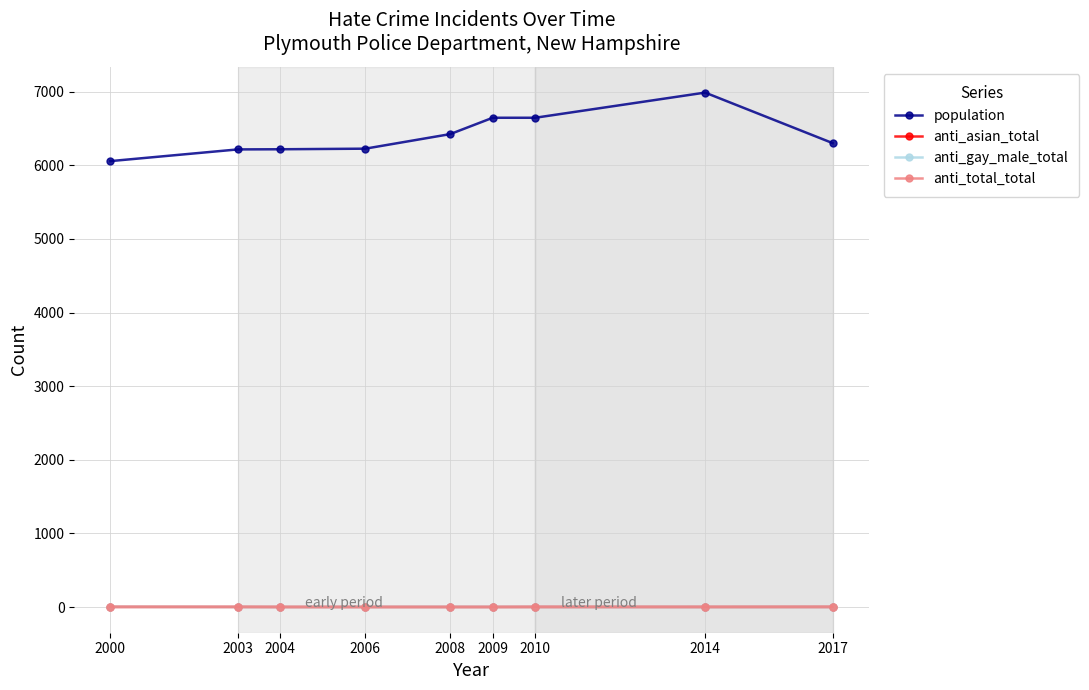

What is the minimum value for population?

6058